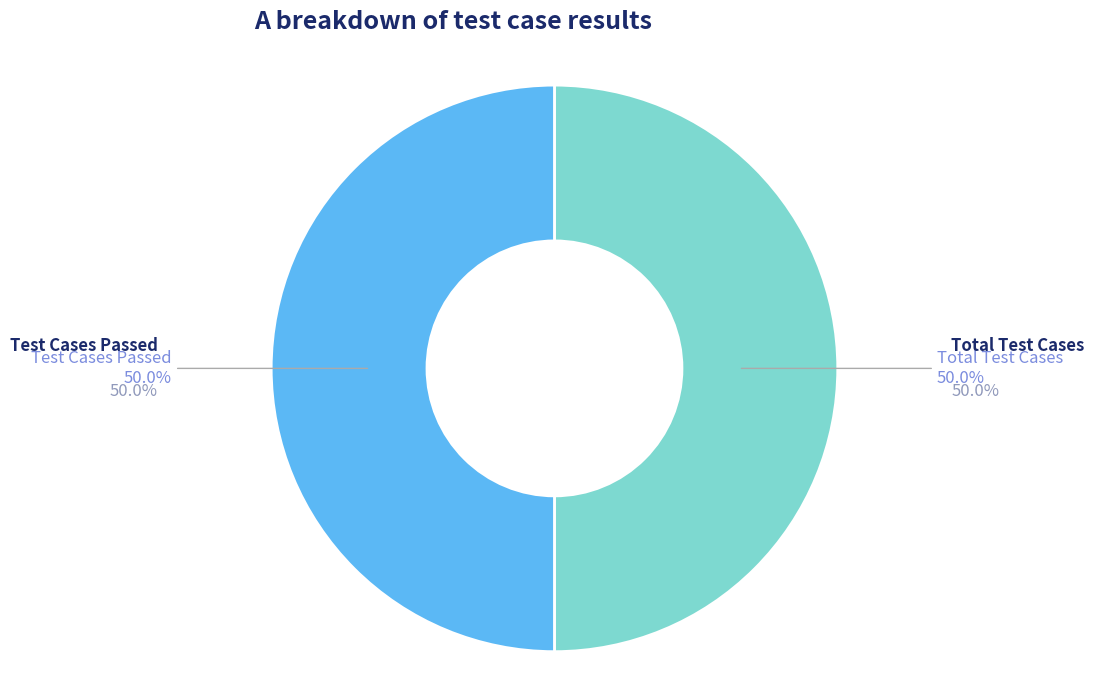

Is there any slice that represents more than half of the pie?

No